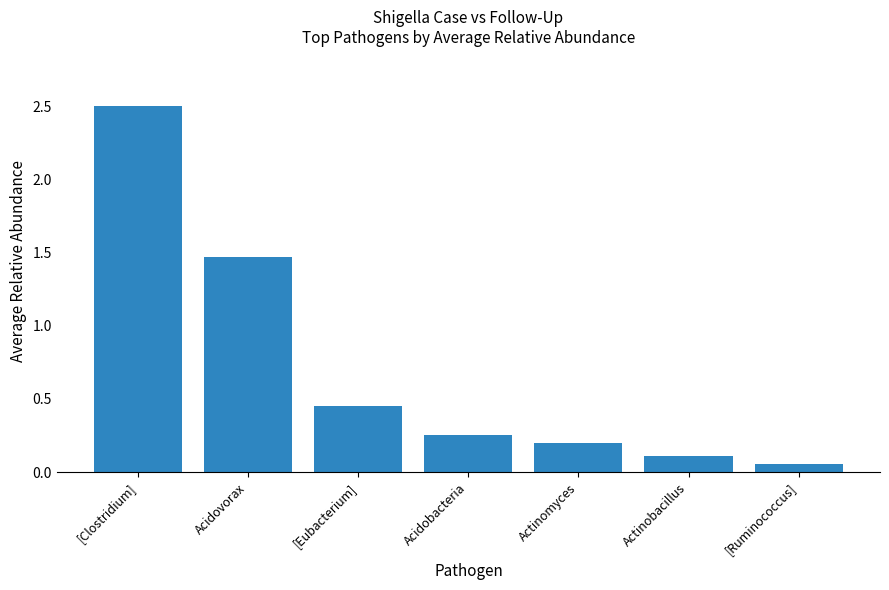

At which category does the chart reach its minimum across all series?

[Ruminococcus]